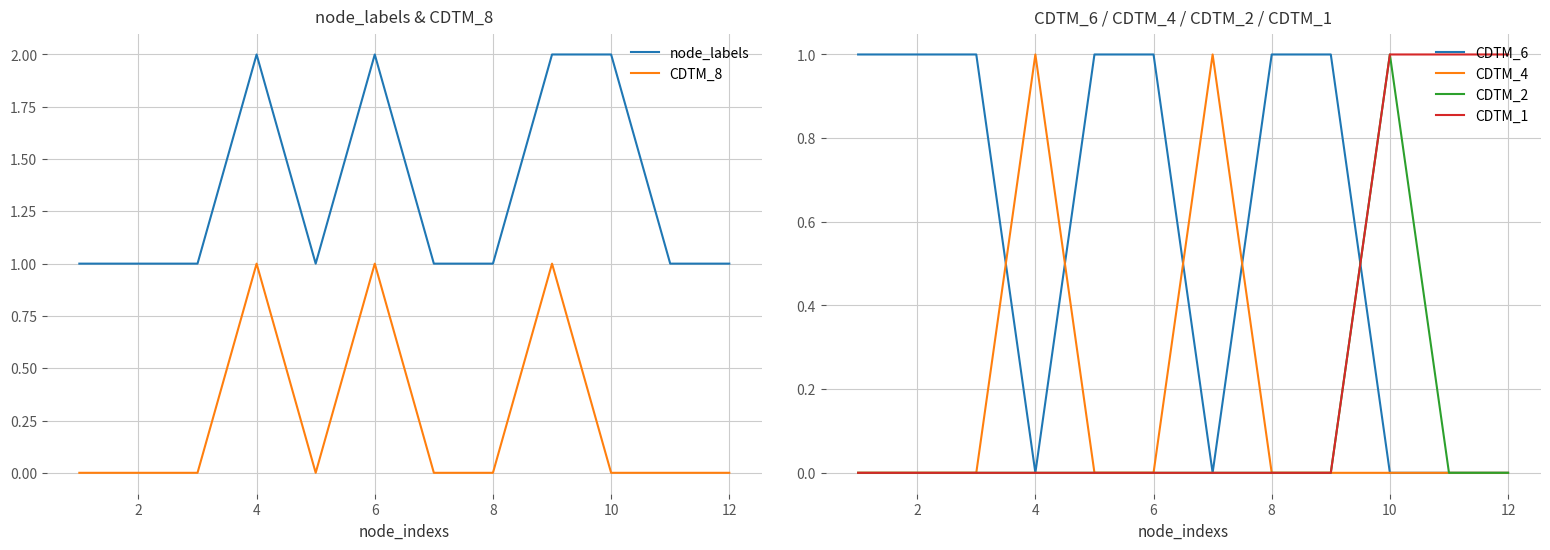

How many lines are shown in the chart?

6